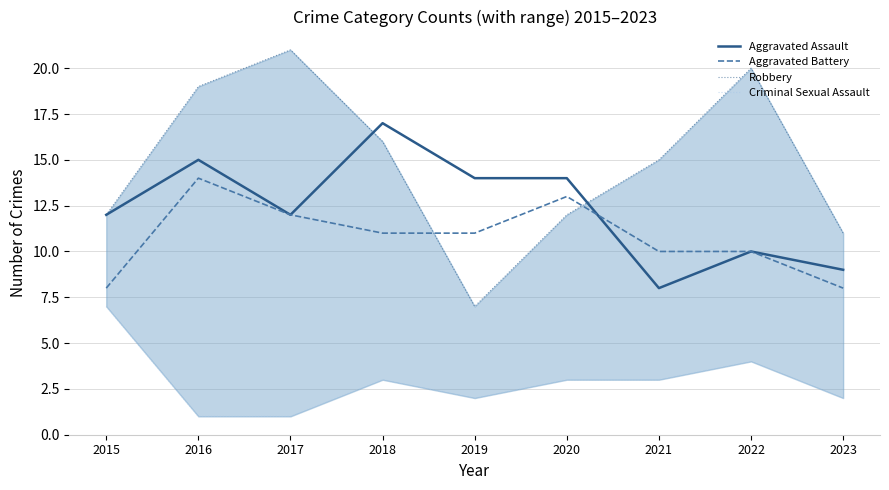

At which category is the sum across all series the highest?

2016